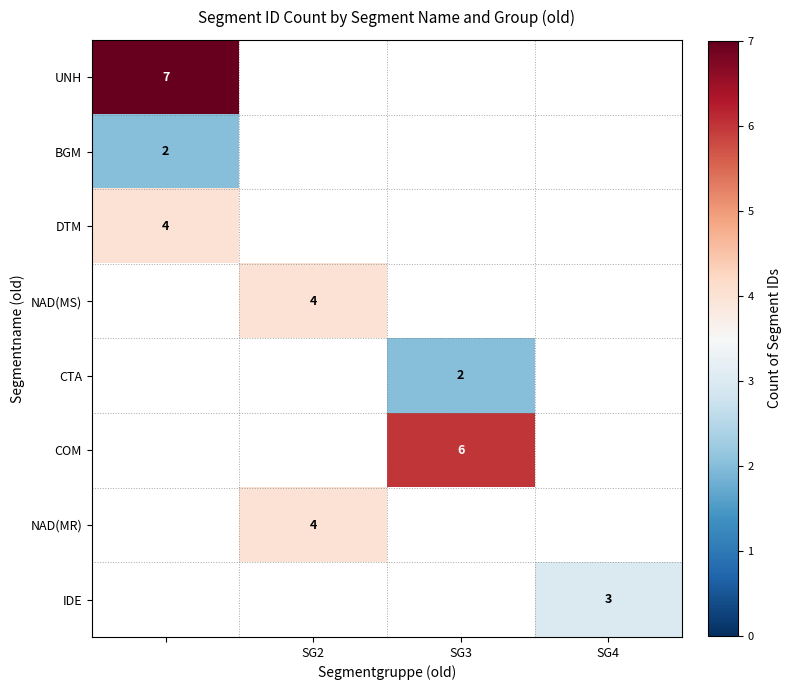

Is it true that CTA equals 1 at SG3?

False